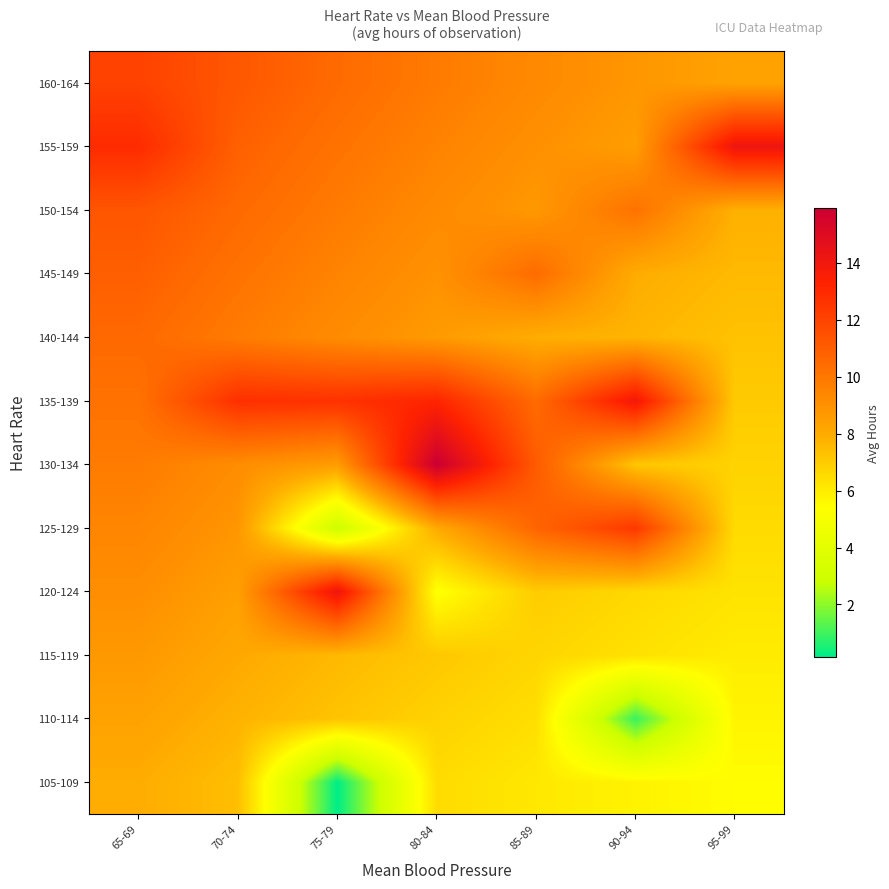

Reading right to left, what are all the values shown in this chart?

105-109: 95-99=5.5	90-94=5.8	85-89=6.1	80-84=6.5	75-79=0.2	70-74=7.4	65-69=8.0
110-114: 95-99=5.8	90-94=0.9	85-89=6.4	80-84=6.8	75-79=7.3	70-74=7.8	65-69=8.3
115-119: 95-99=6.0	90-94=6.4	85-89=6.7	80-84=7.1	75-79=7.6	70-74=8.1	65-69=8.7
120-124: 95-99=6.3	90-94=6.6	85-89=7.0	80-84=5.3	75-79=14.2	70-74=8.4	65-69=9.1
125-129: 95-99=6.5	90-94=12.4	85-89=10.7	80-84=8.0	75-79=2.9	70-74=8.8	65-69=9.4
130-134: 95-99=6.8	90-94=7.2	85-89=11.1	80-84=15.9	75-79=8.5	70-74=9.1	65-69=9.8
135-139: 95-99=7.1	90-94=13.9	85-89=10.5	80-84=13.2	75-79=12.7	70-74=12.8	65-69=10.2
140-144: 95-99=7.3	90-94=7.7	85-89=7.9	80-84=8.6	75-79=9.2	70-74=9.8	65-69=10.6
145-149: 95-99=7.6	90-94=8.0	85-89=10.4	80-84=8.9	75-79=9.5	70-74=10.2	65-69=10.9
150-154: 95-99=7.8	90-94=10.2	85-89=8.7	80-84=9.2	75-79=9.8	70-74=10.5	65-69=11.3
155-159: 95-99=14.2	90-94=8.5	85-89=9.0	80-84=9.5	75-79=10.2	70-74=10.9	65-69=12.9
160-164: 95-99=8.3	90-94=8.8	85-89=9.3	80-84=9.8	75-79=10.5	70-74=11.2	65-69=12.0